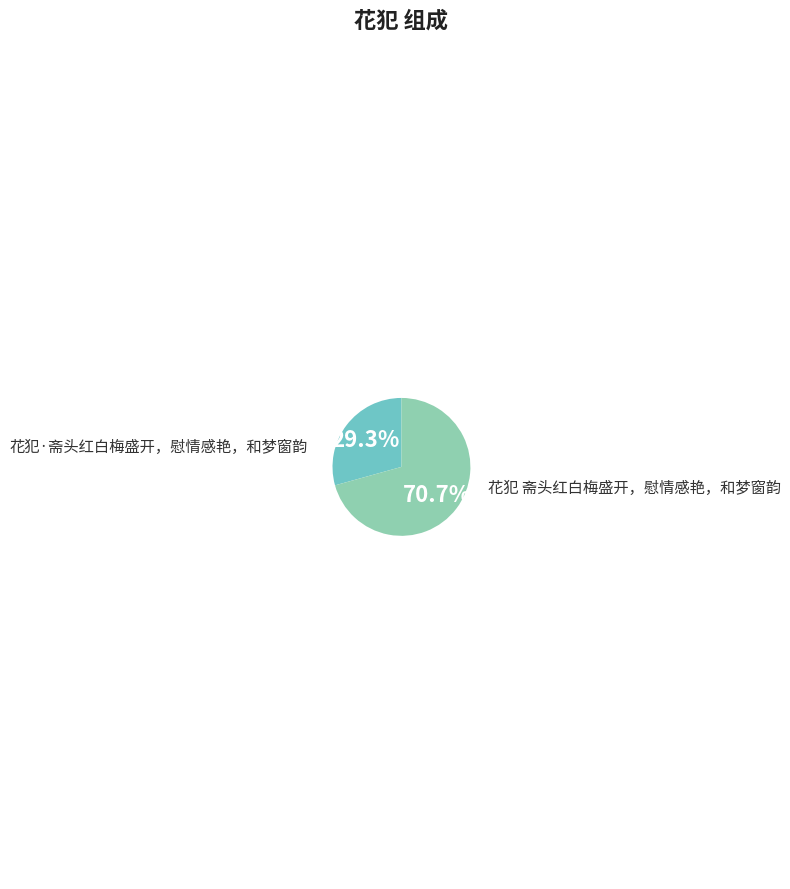

Does 花犯 斋头红白梅盛开，慰情感艳，和梦窗韵 represent more than half of the total?

Yes